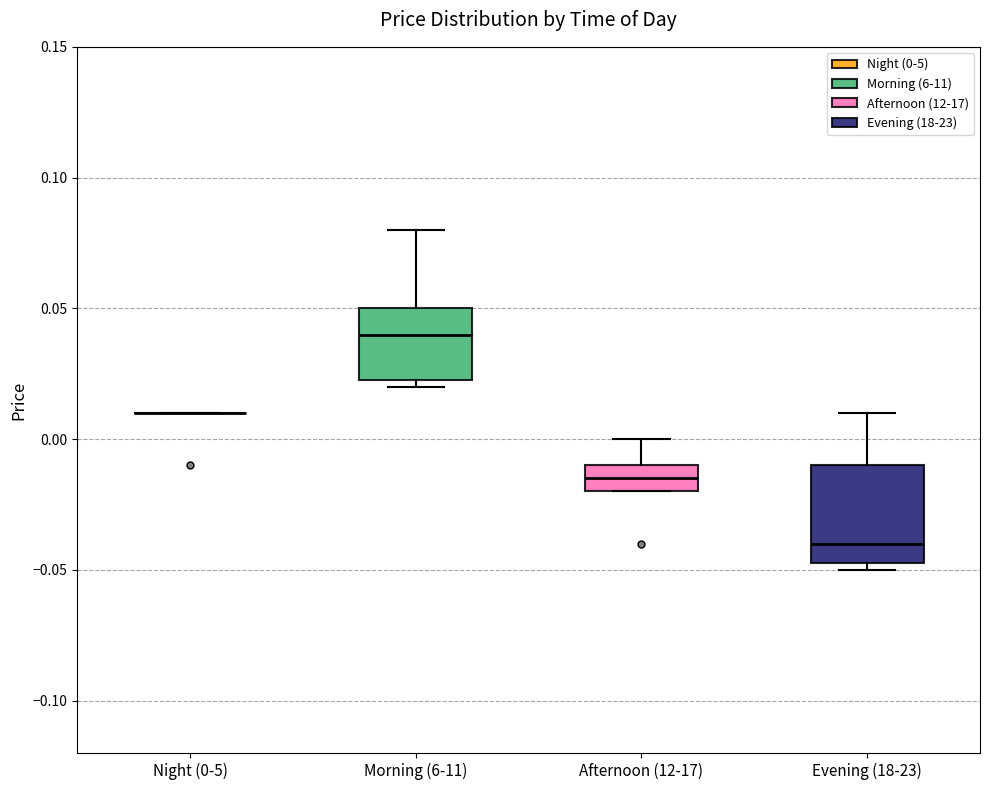

Reading left to right, read every box against the y-axis: the position of its median line, the range the box covers, and the ends of its whiskers. The values are not printed on the chart, so give them approximately, as read against the axis.

Night (0-5): box collapsed to a line at 0.010, whiskers 0.010 to 0.010
Morning (6-11): median 0.040, box 0.025 to 0.050, whiskers 0.020 to 0.080
Afternoon (12-17): median -0.015, box -0.020 to -0.010, whiskers -0.020 to 0.000
Evening (18-23): median -0.040, box -0.045 to -0.010, whiskers -0.050 to 0.010